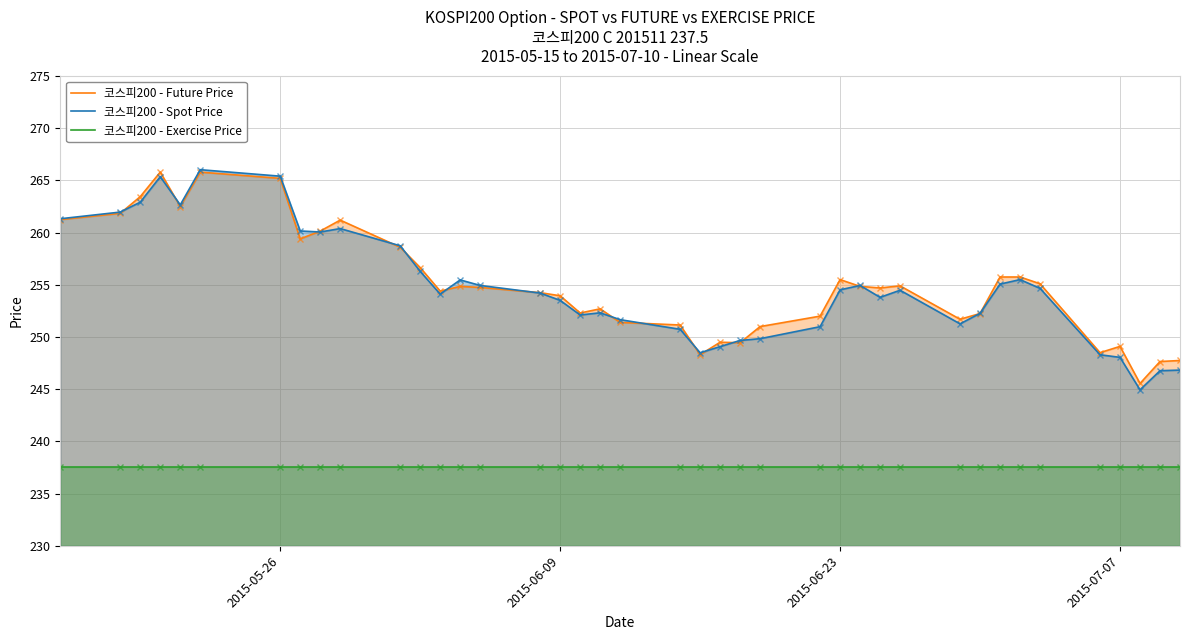

What is the smallest value displayed?

237.5